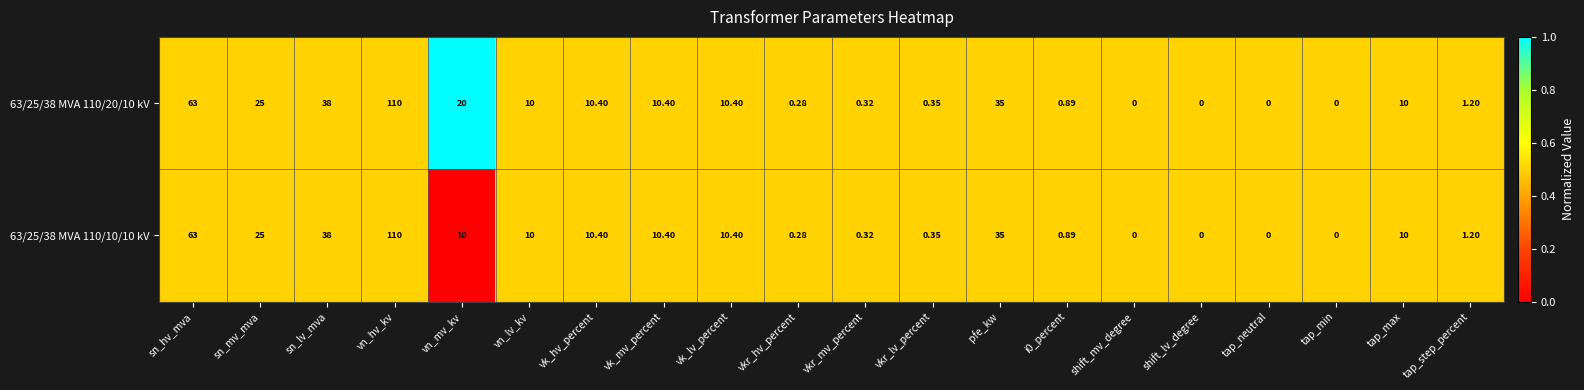

At which label is 63/25/38 MVA 110/20/10 kV closest to 55?

sn_hv_mva